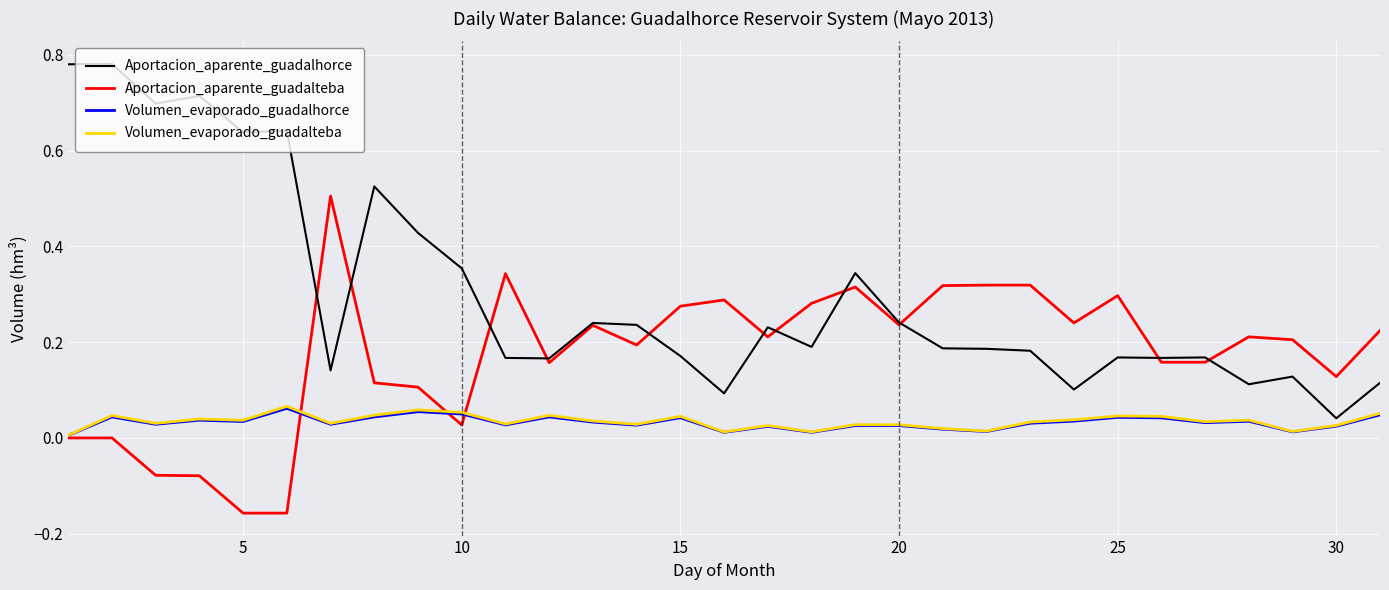

Which series has the largest range (max minus min)?

Aportacion_aparente_guadalhorce